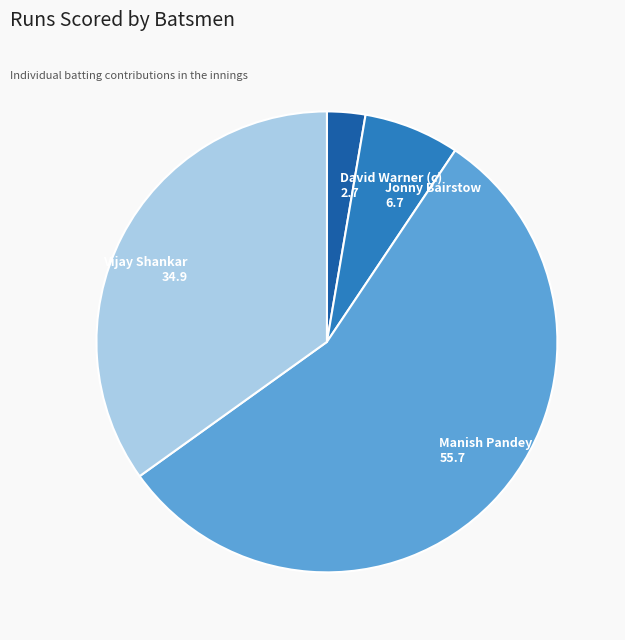

Rank the categories by value from lowest to highest.

David Warner (c), Jonny Bairstow, Vijay Shankar, Manish Pandey